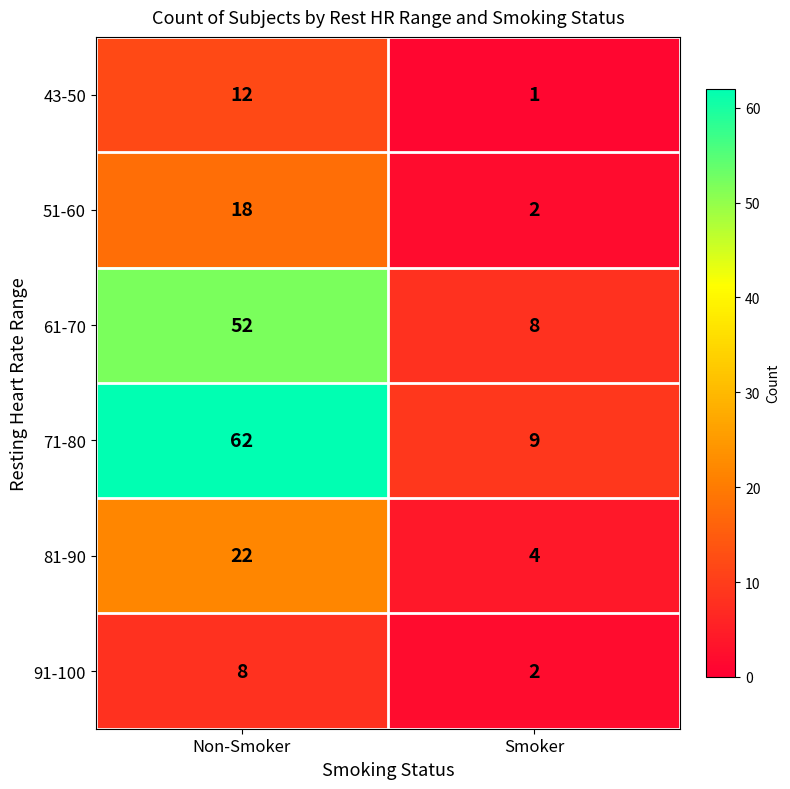

The value of 91-100 at Non-Smoker is 8. True or false?

True